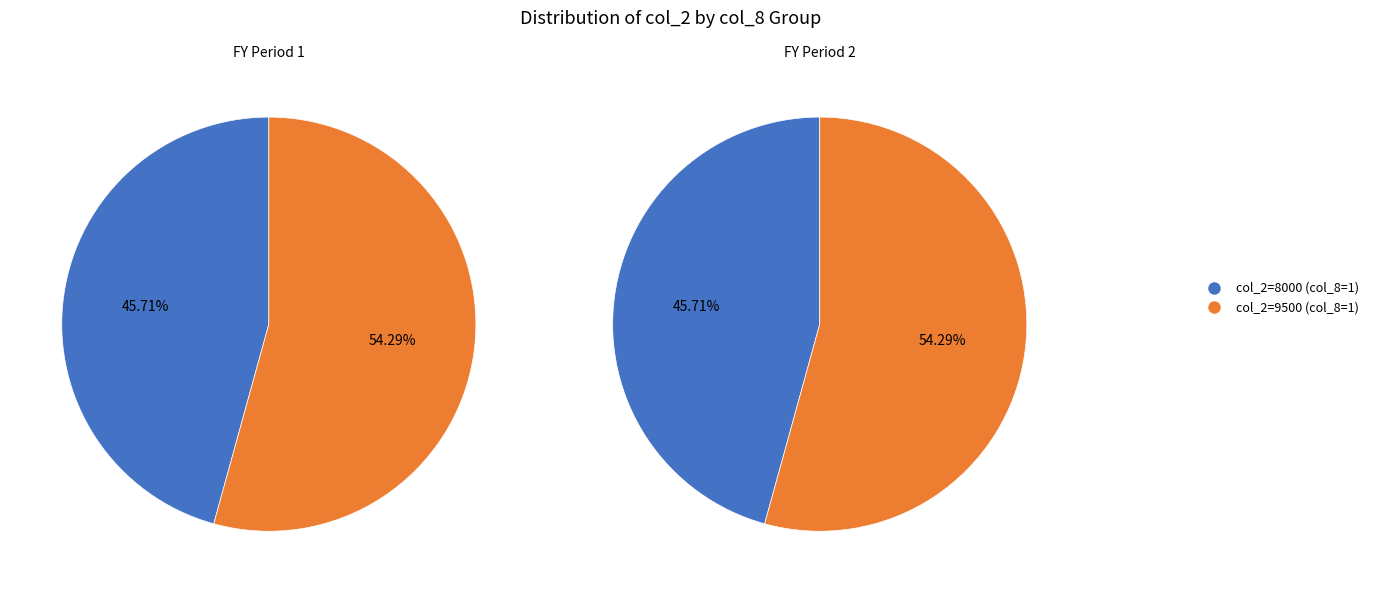

Rank the categories by value from highest to lowest.

1, 0